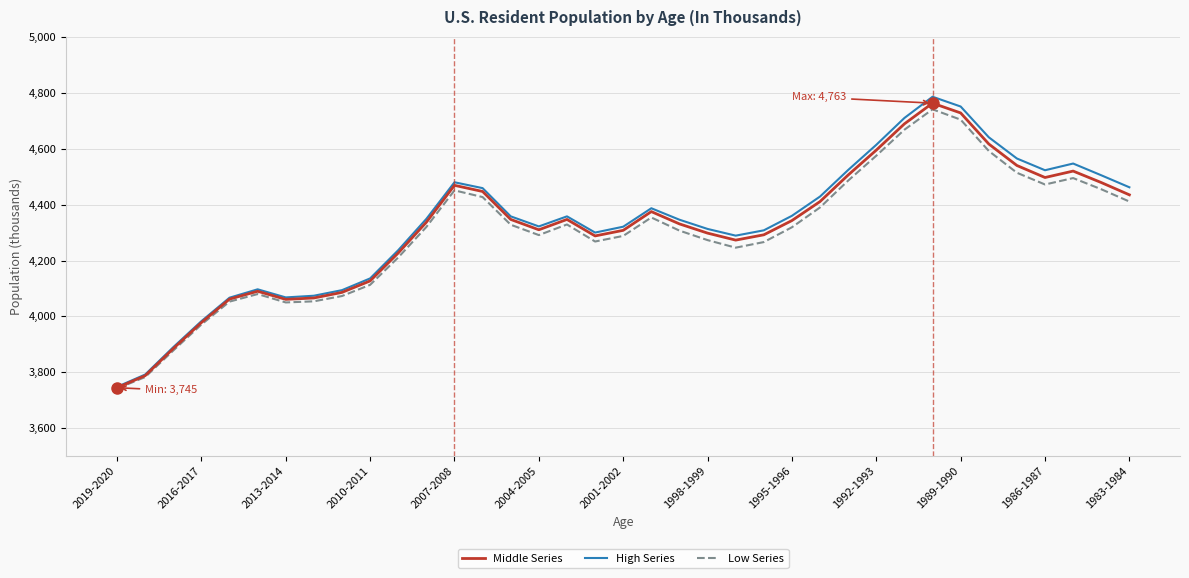

What is the minimum value shown in the chart?

3742